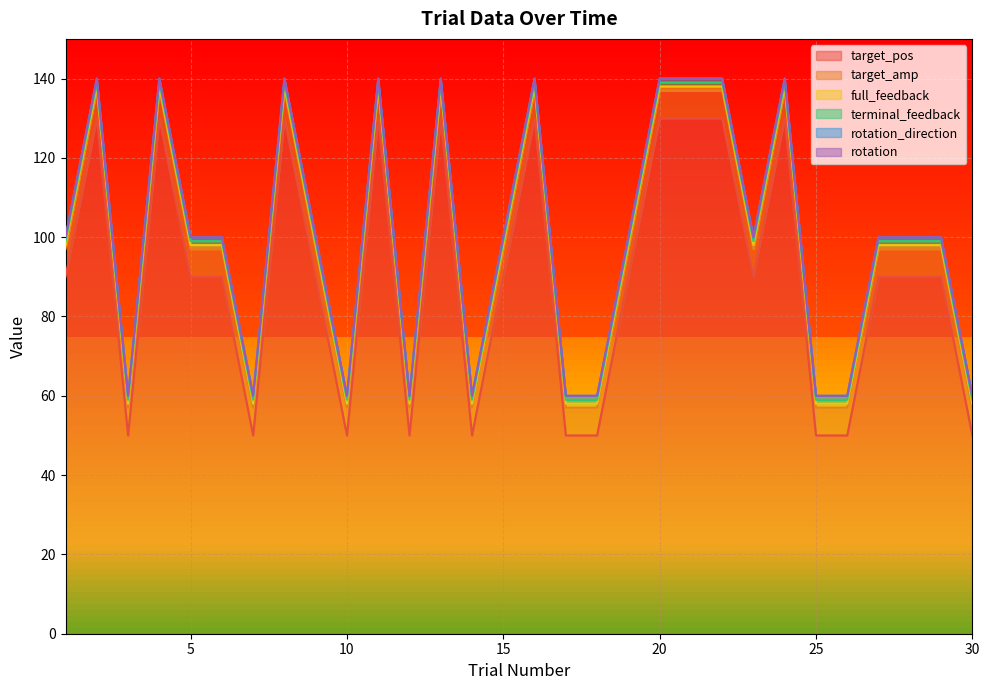

What is the sum of all rotation_direction values?

30